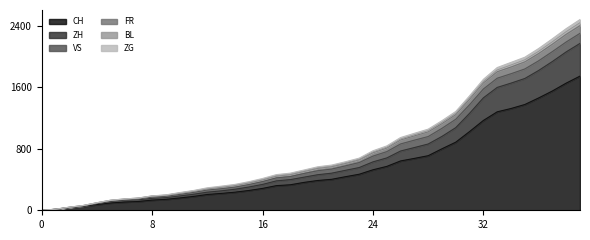

What is the highest value of the CH series?

1743